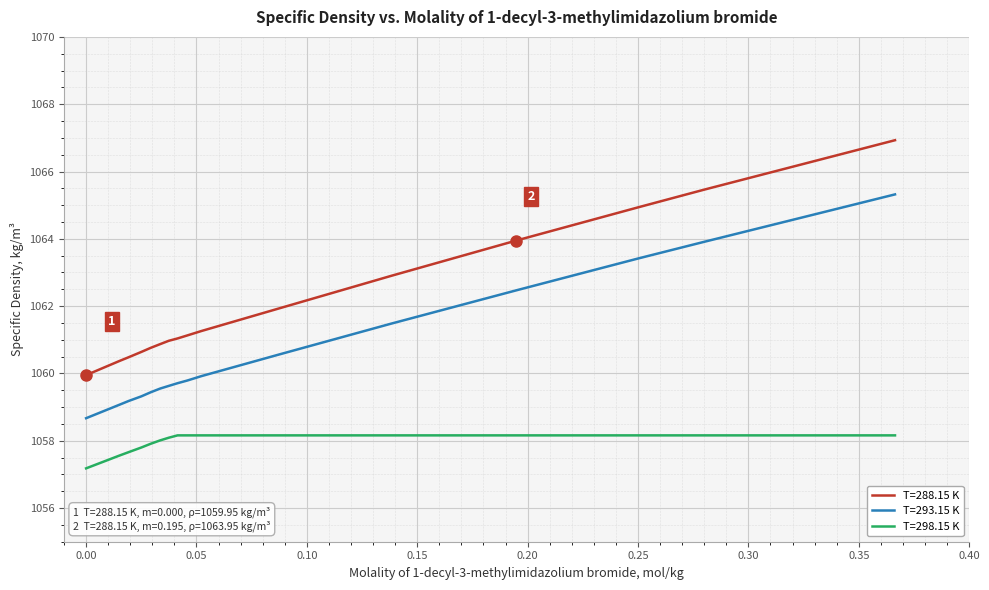

What is the maximum value for T=288.15 K?

1066.9